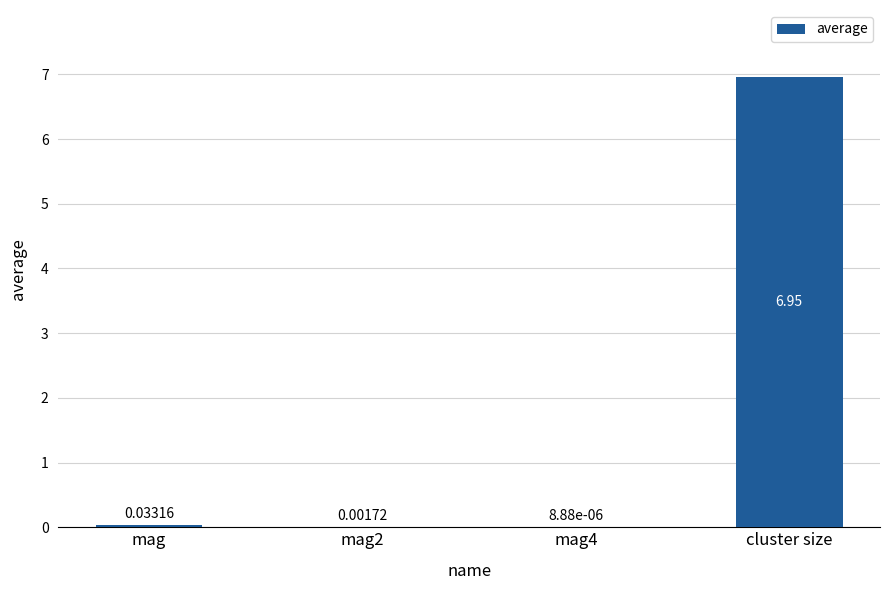

Which category has the highest value across all series?

cluster size